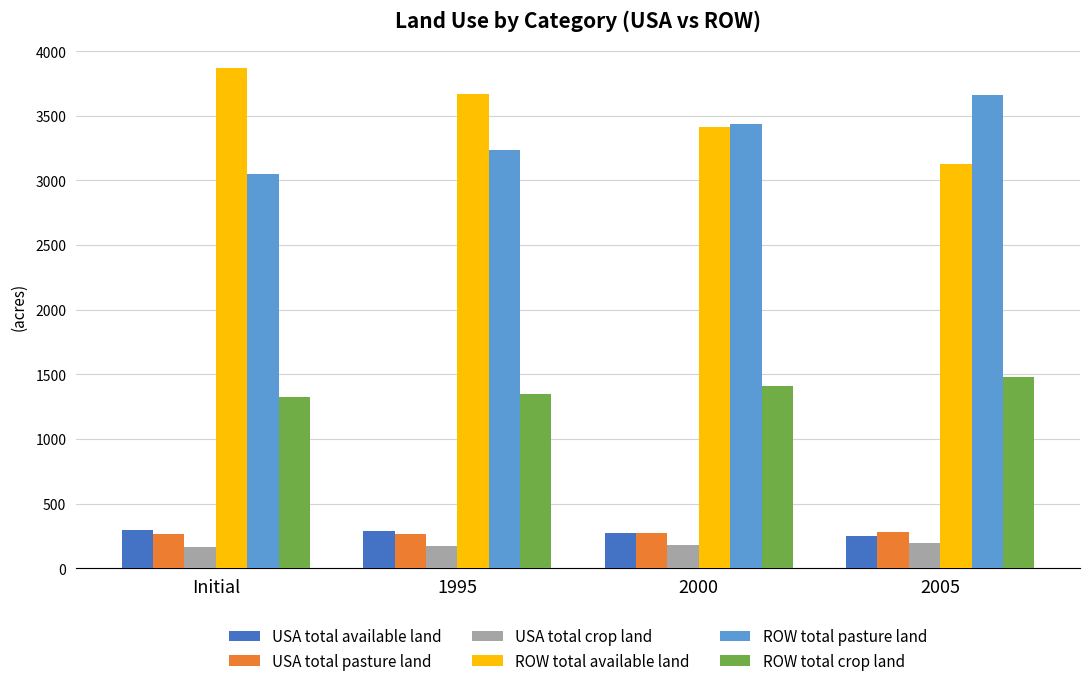

What is the label of the 2nd bar from the left?

1995